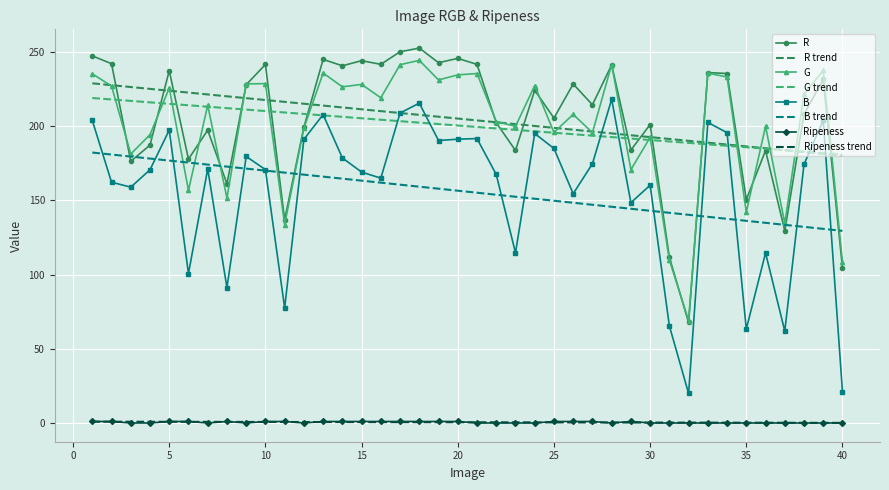

What is the maximum value for R?

252.5